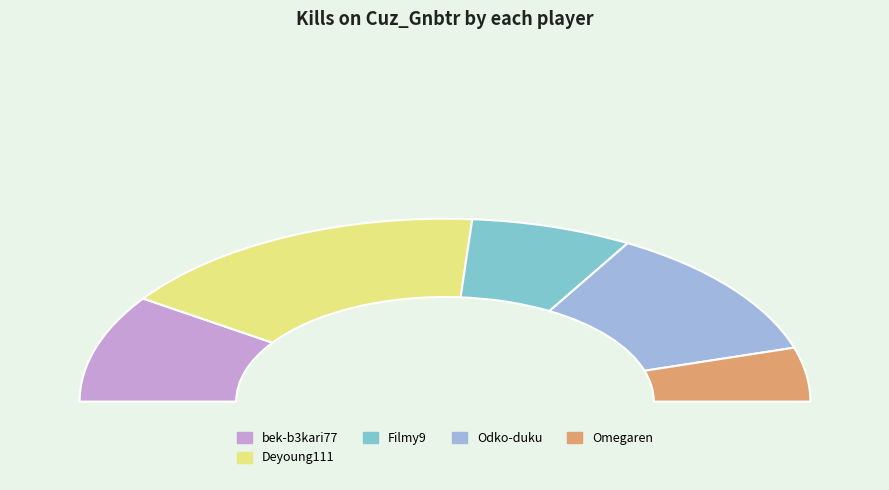

Is it true that roaziyL is 6% of the pie?

False